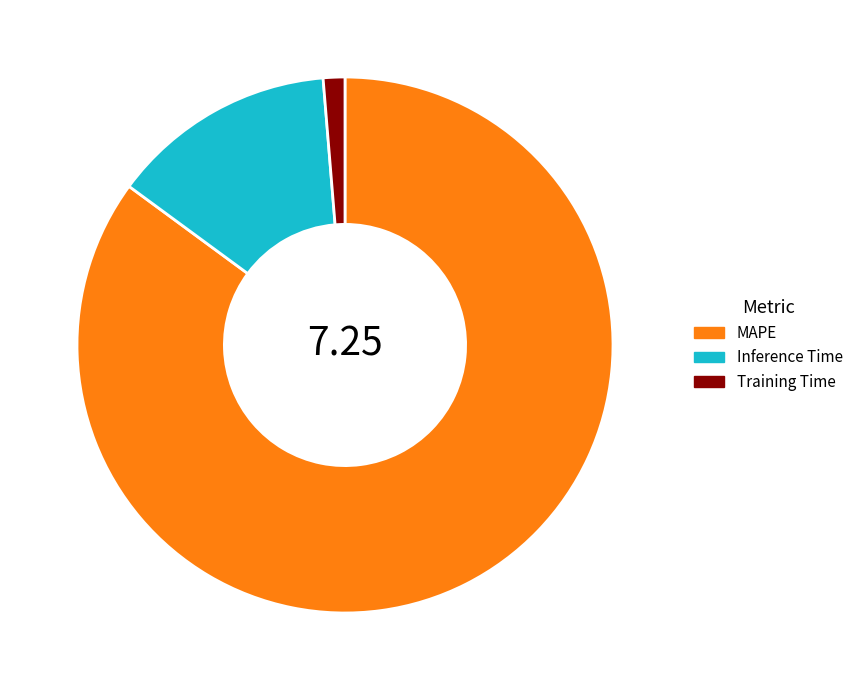

How many segments does this pie chart have?

3